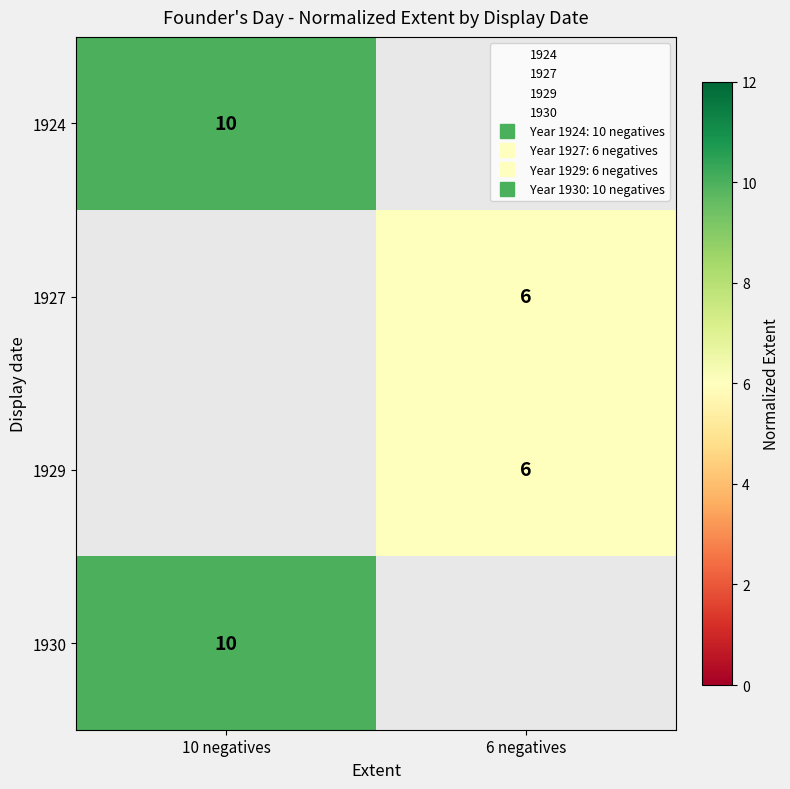

What is the maximum value for row_0?

10.0